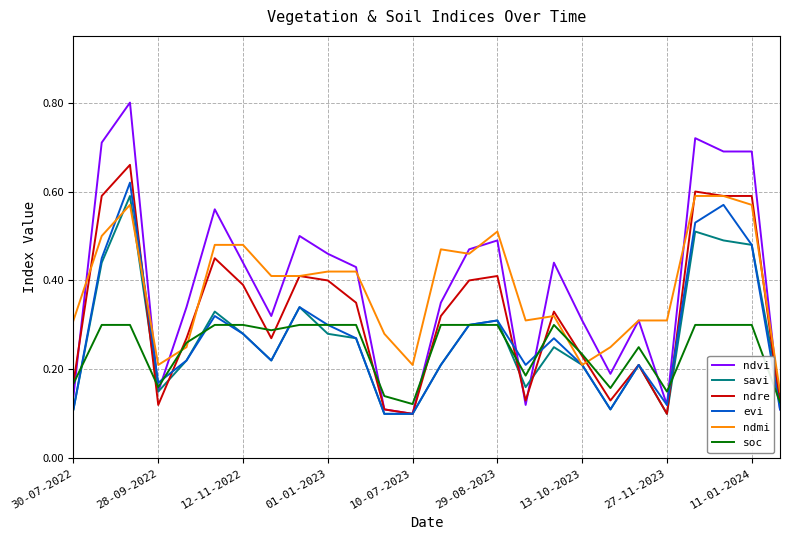

How many times do ndvi and soc cross each other?

10